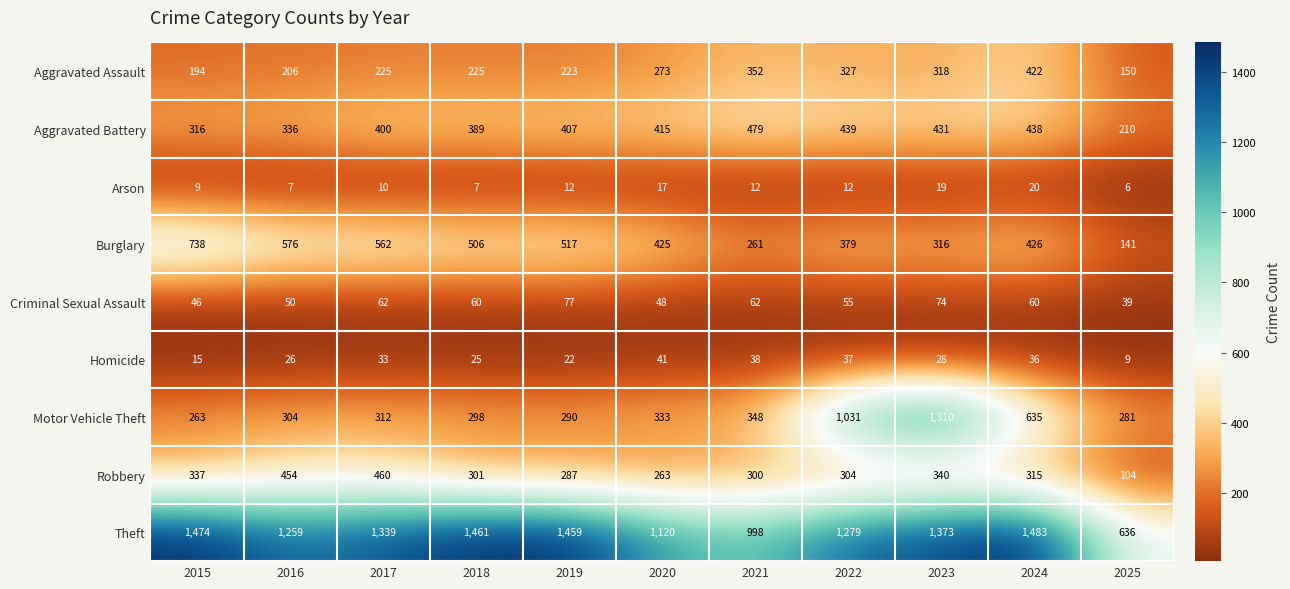

At which category is the sum across all series the highest?

2023